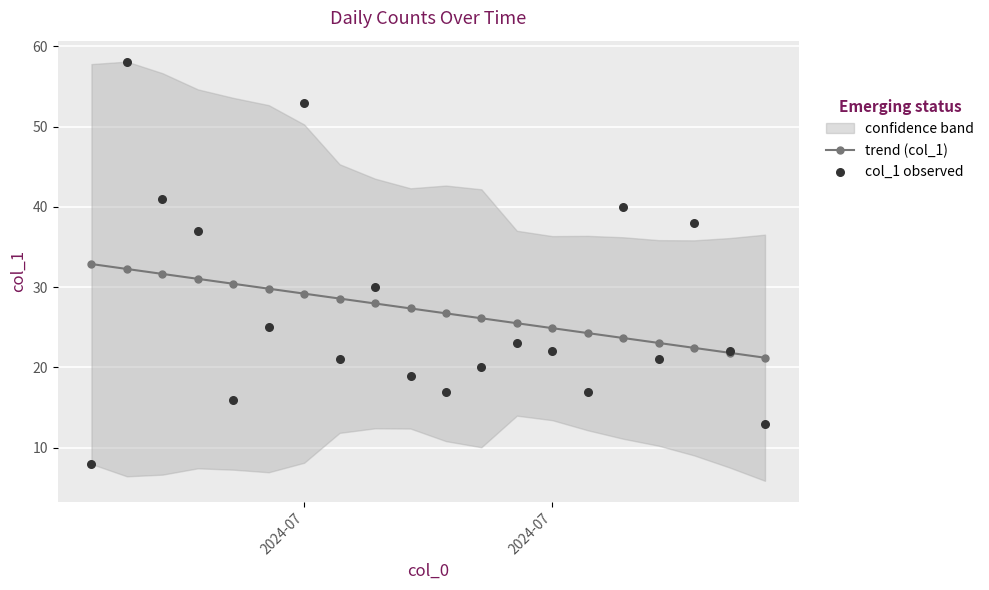

Is the value of trend (col_1) at 3 greater than the value of col_1 observed at 3?

No